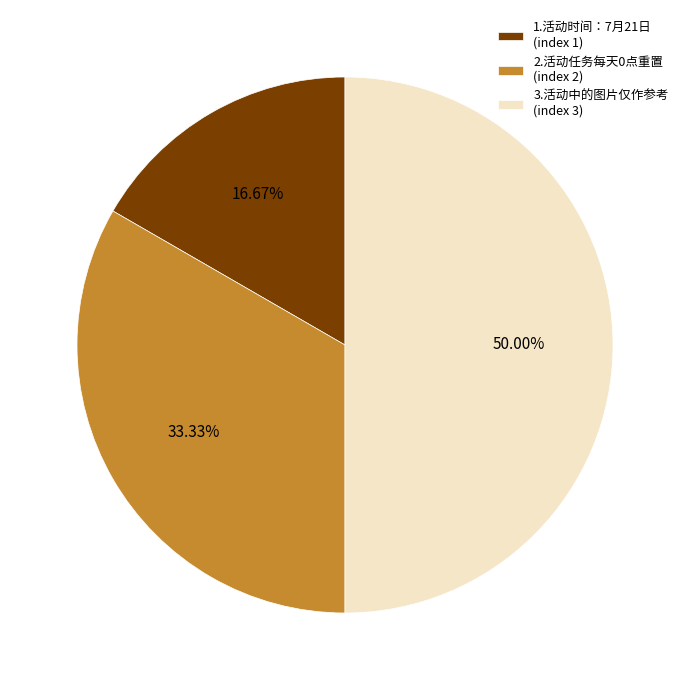

Does 2.活动任务每天0点重置 (index 2) represent more than half of the total?

No